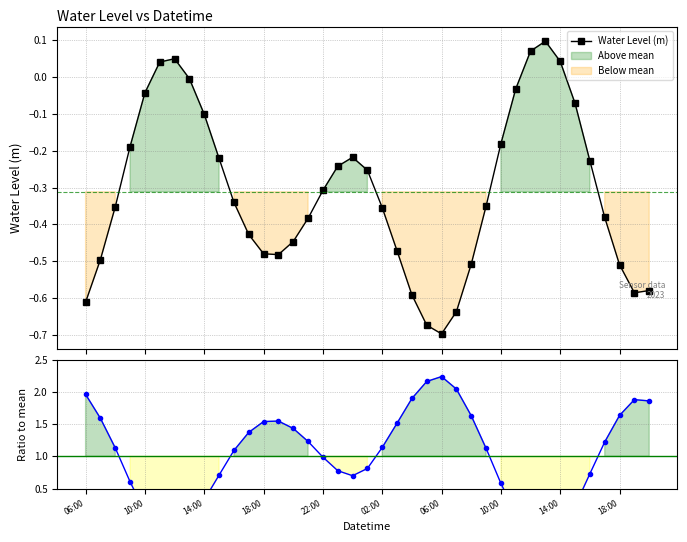

At 26, list the series in order from smallest to largest.

Water Level (m), Ratio to mean